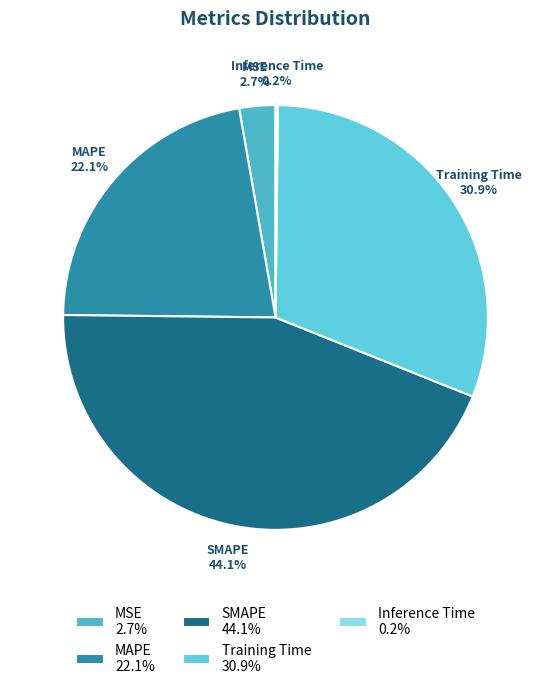

To the nearest percent, what is the difference between the largest and smallest slice percentages?

44%